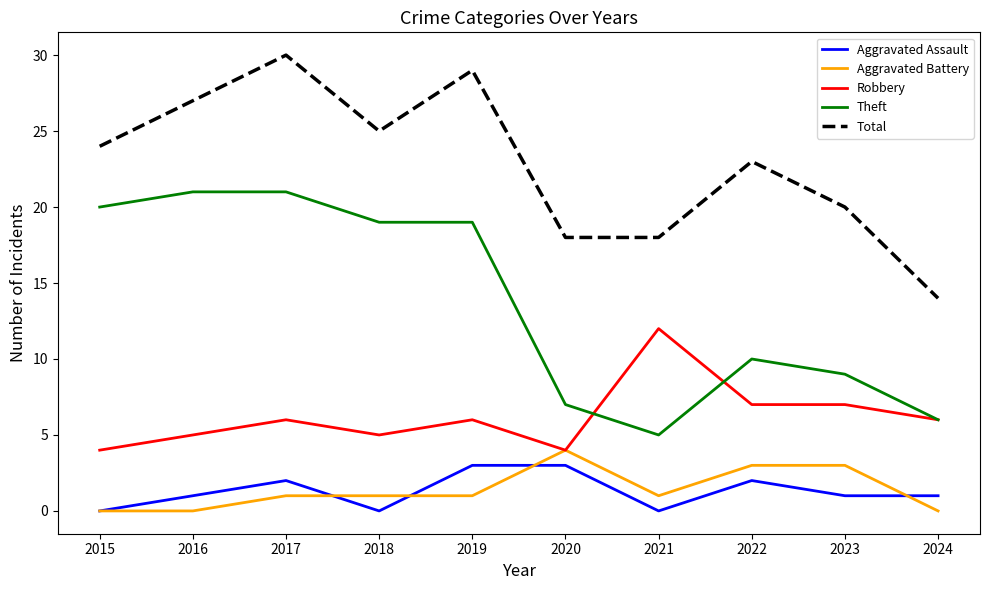

True or false: Theft and Aggravated Assault intersect in this chart.

False